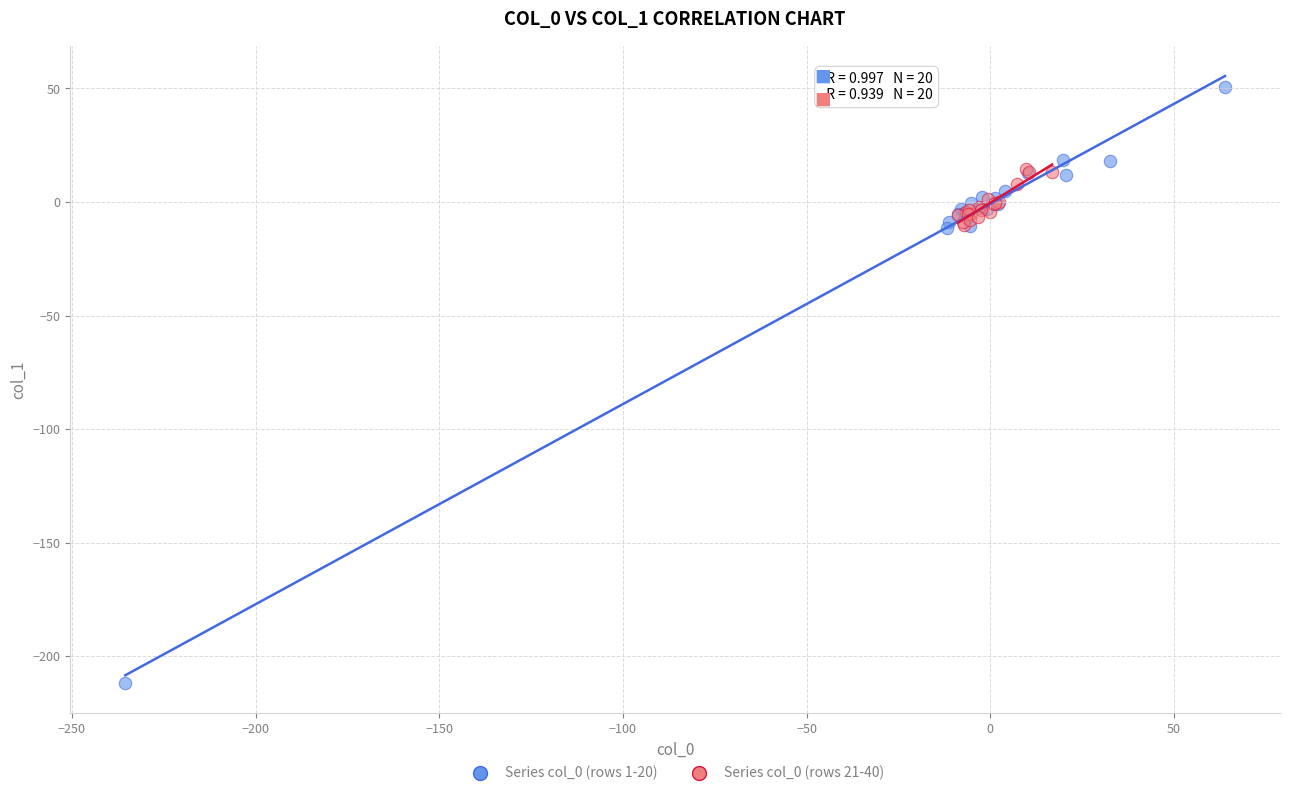

Which series contains the lowest Y value?

Series col_0 (rows 1-20)